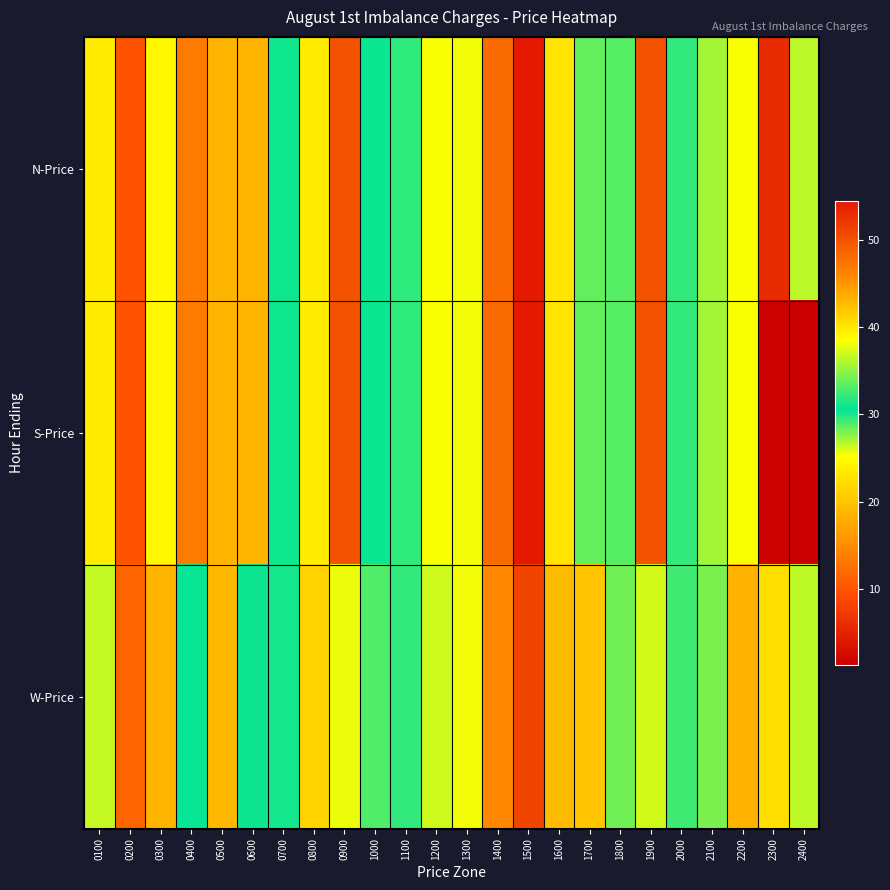

Which series has the largest range (max minus min)?

S-Price